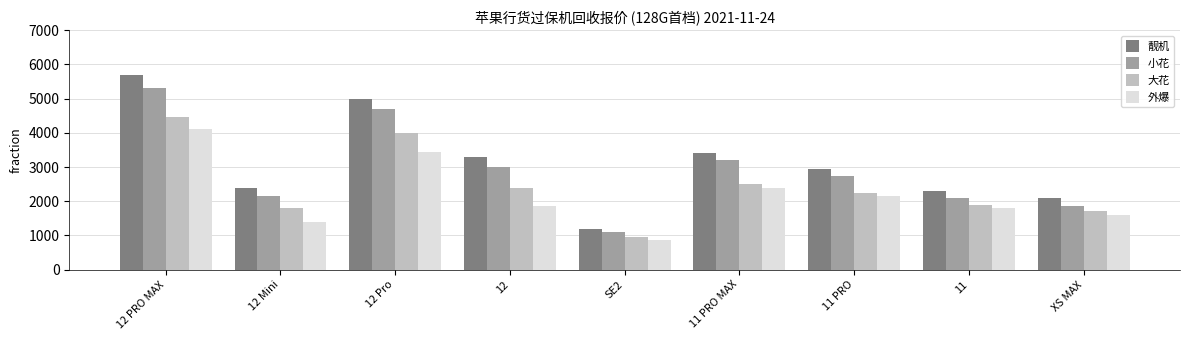

List the series in order of their peak value, lowest first.

外爆, 大花, 小花, 靓机